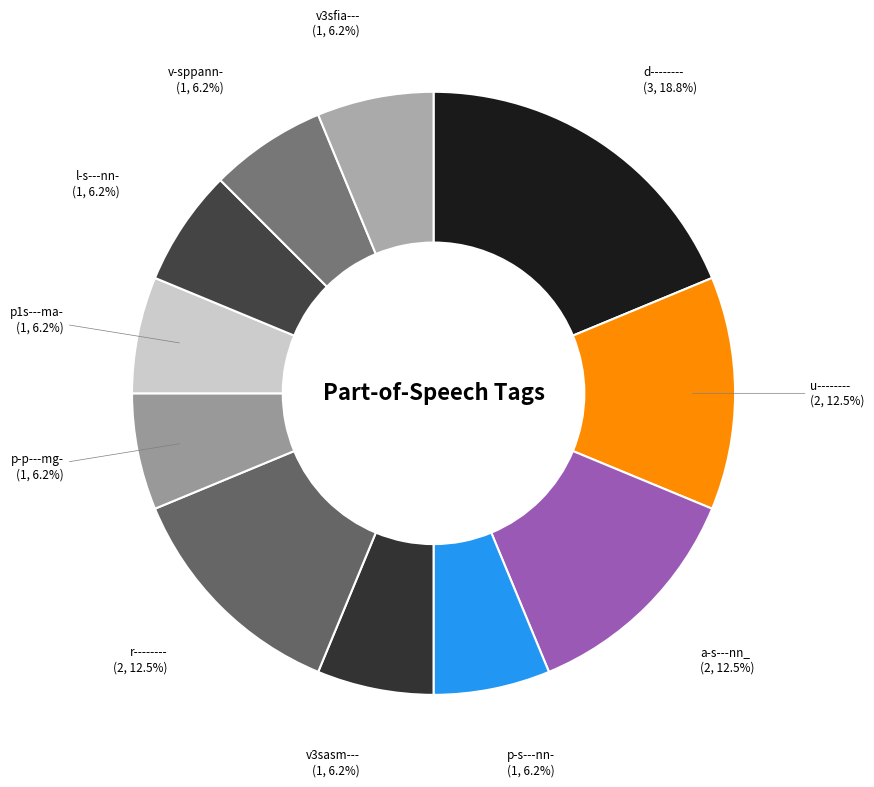

Which category has the biggest portion of the pie?

d--------